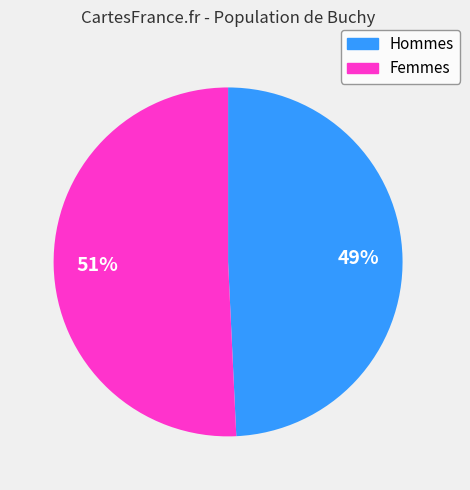

Is there any slice that represents more than half of the pie?

Yes